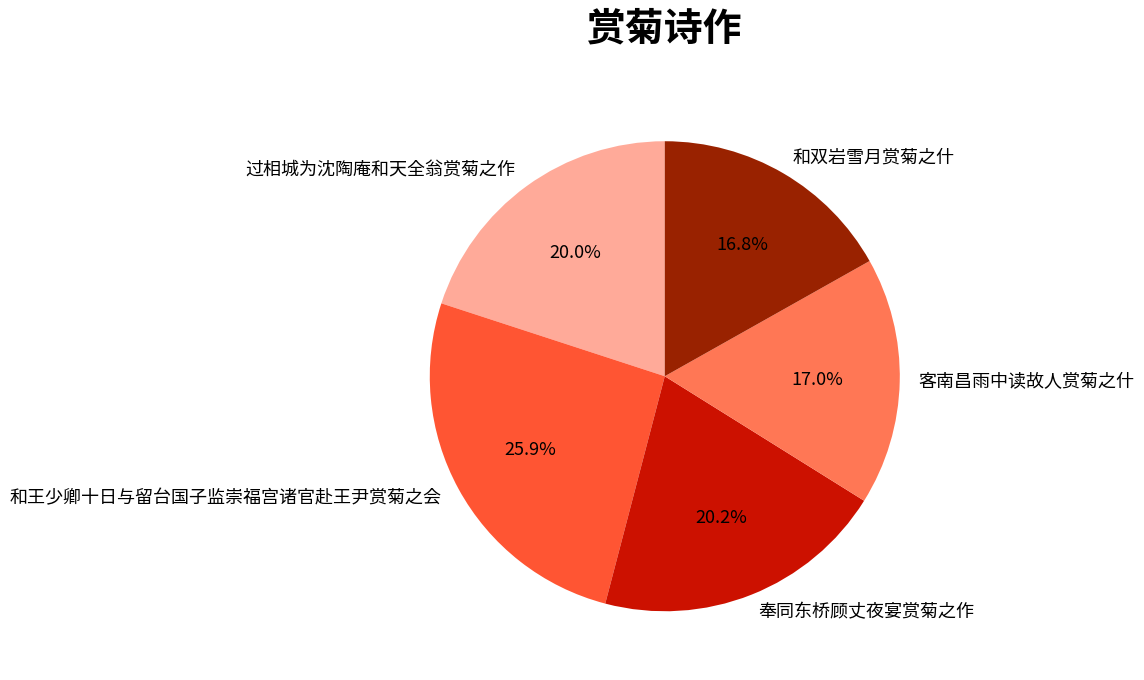

Is it true that 和双岩雪月赏菊之什 is 17% of the pie?

True